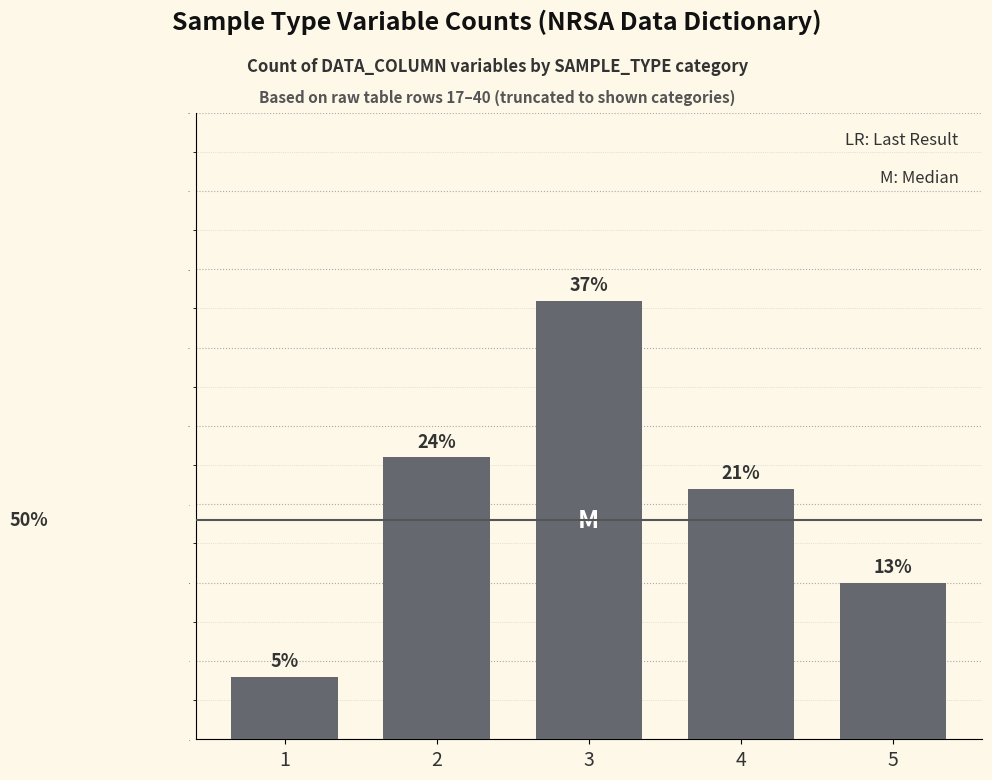

List the labels in order of value, largest first.

3, 2, 4, 5, 1